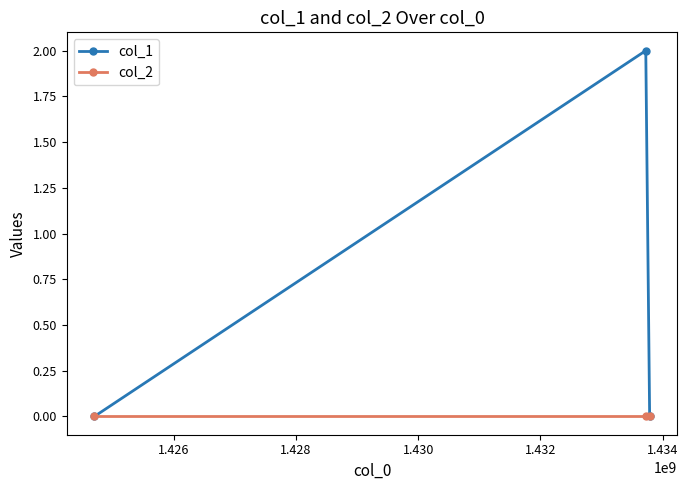

Which series has the largest total across all categories?

col_1